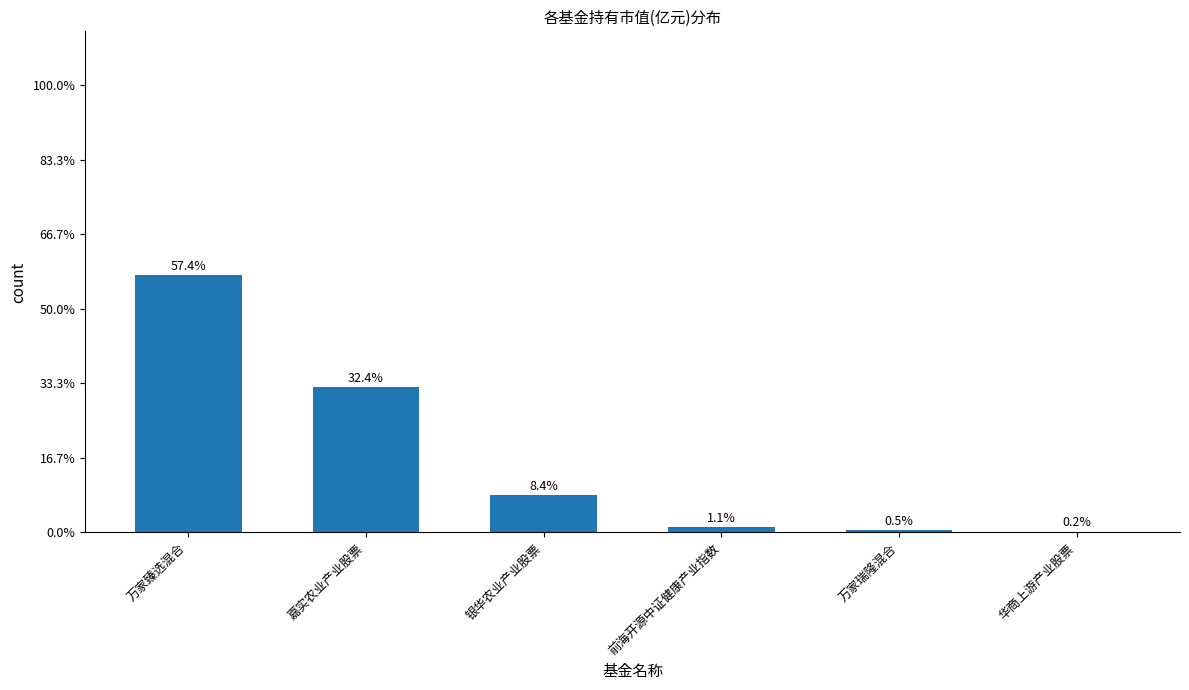

Are the bars horizontal?

No